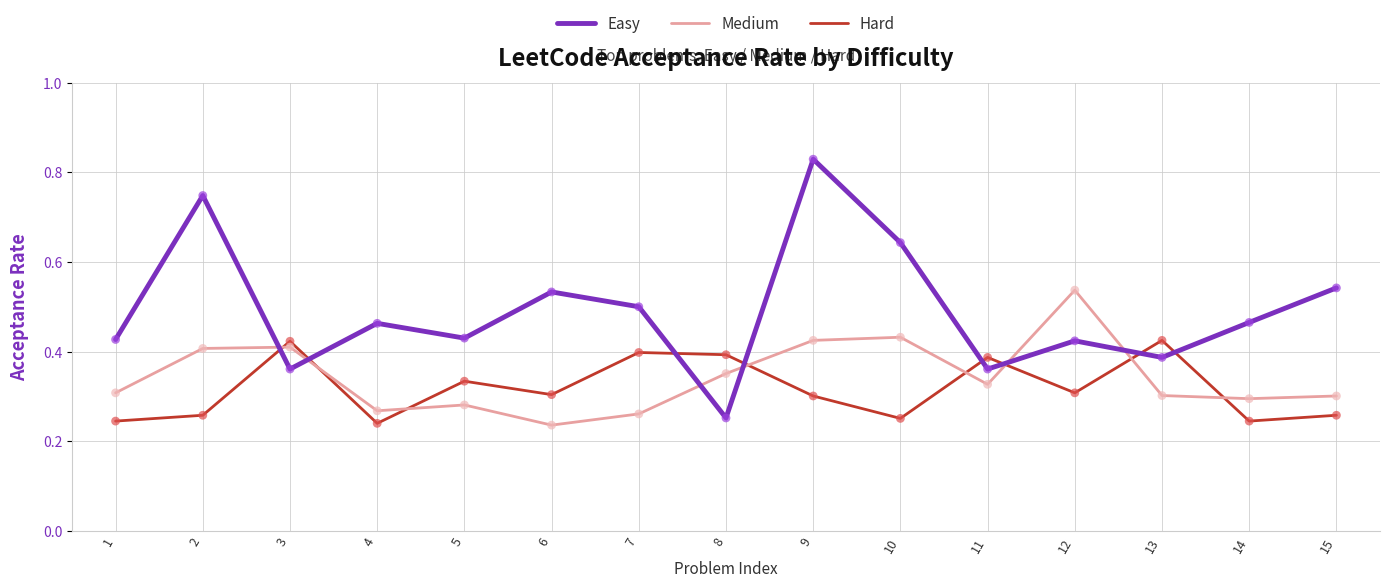

What are all the series names shown in the legend?

Easy, Medium, Hard